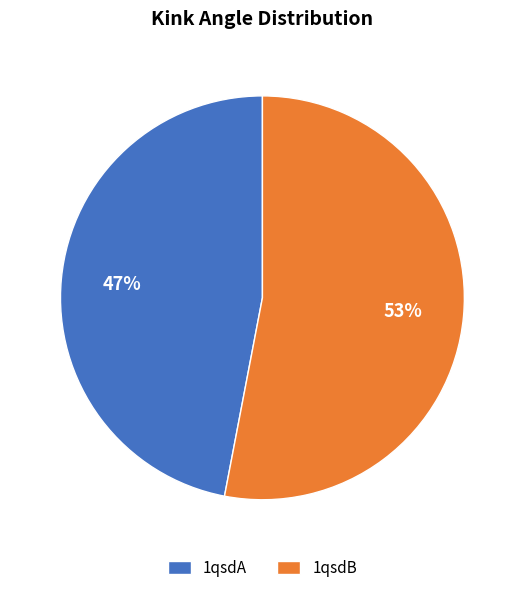

Approximately how many times larger is the value at 1qsdA compared to 1qsdB?

0.9